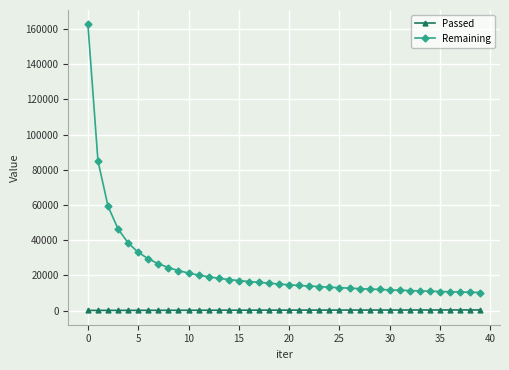

List the series in order of their peak value, highest first.

Remaining, Passed